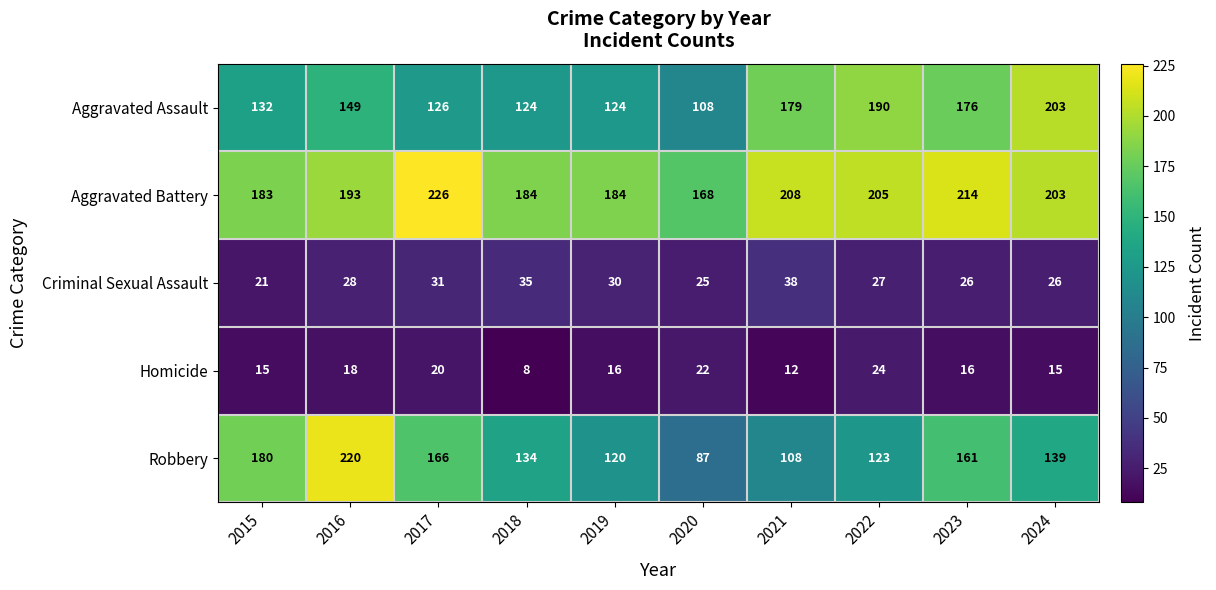

At 2015, list the series in order from smallest to largest.

Homicide, Criminal Sexual Assault, Aggravated Assault, Robbery, Aggravated Battery